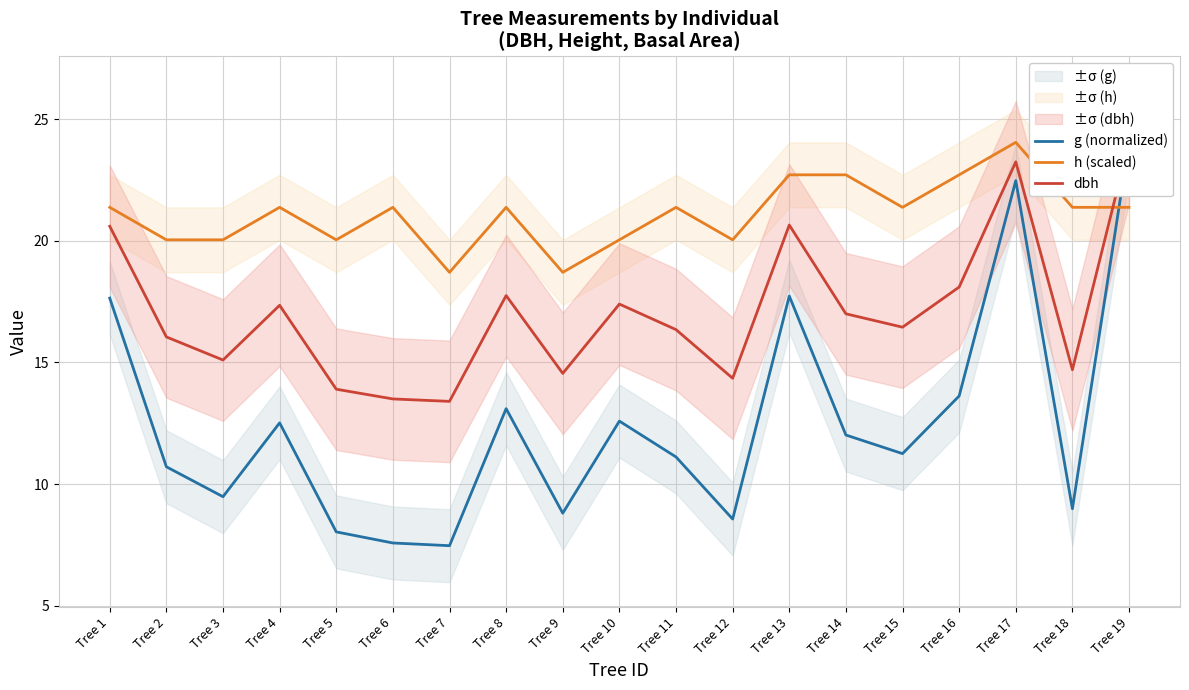

What is the difference between the highest and lowest values at Tree 19?

2.7